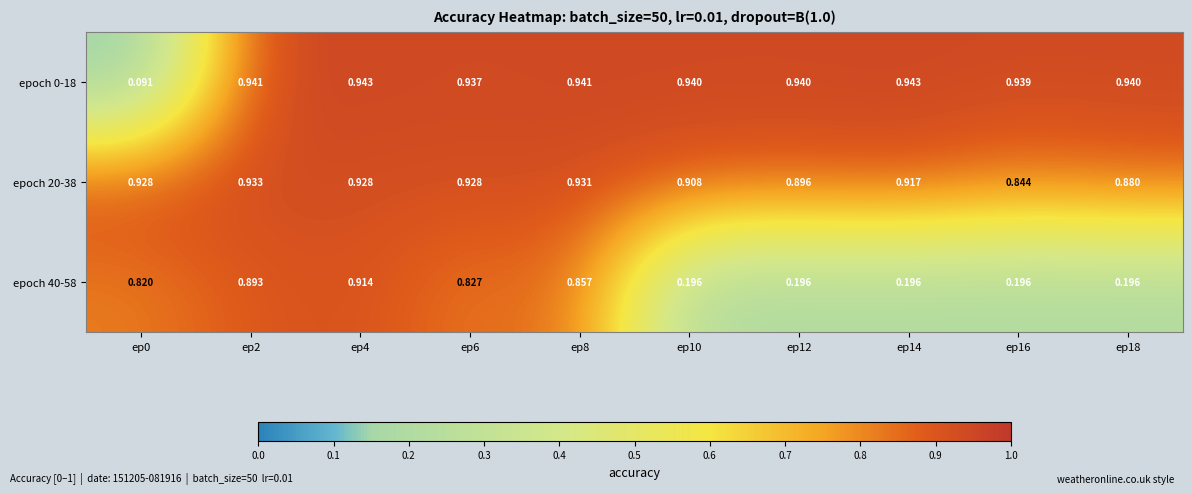

Is the value of epoch 40-58 at ep4 greater than the value of epoch 0-18 at ep14?

No